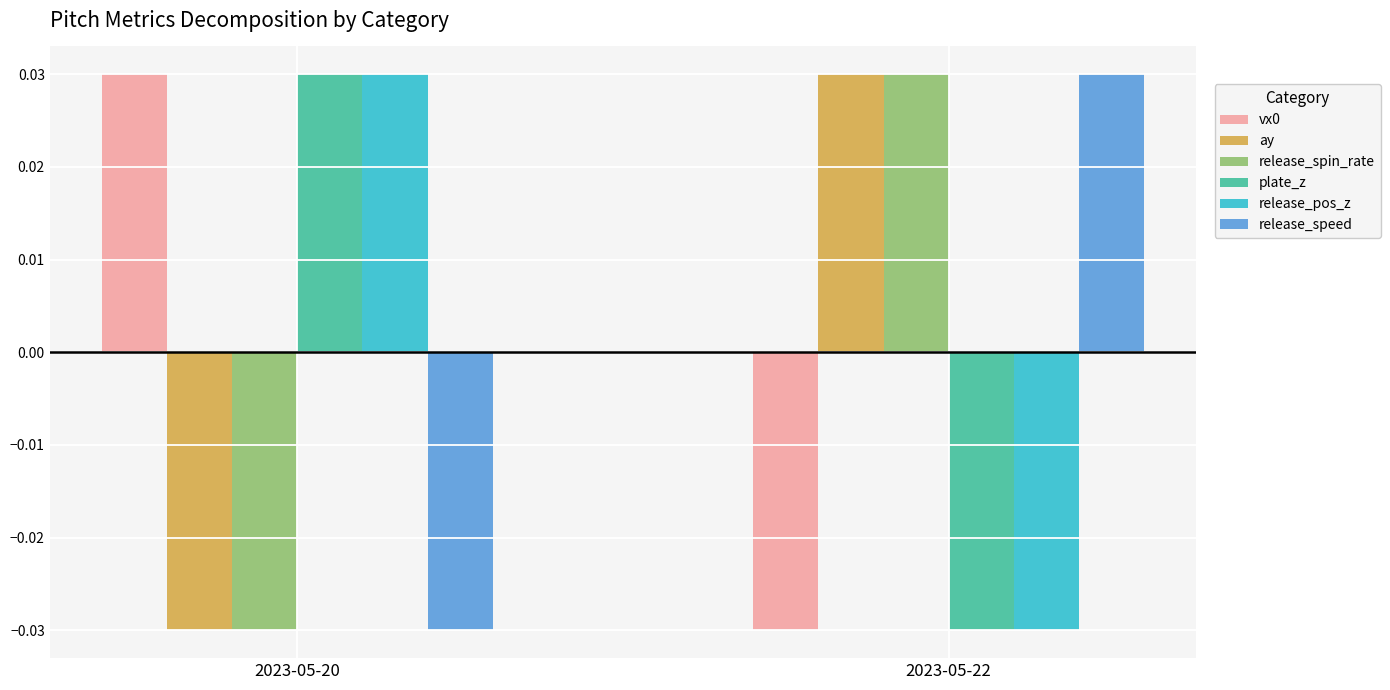

Is the value of release_spin_rate at 2023-05-20 greater than the value of vx0 at 2023-05-20?

No